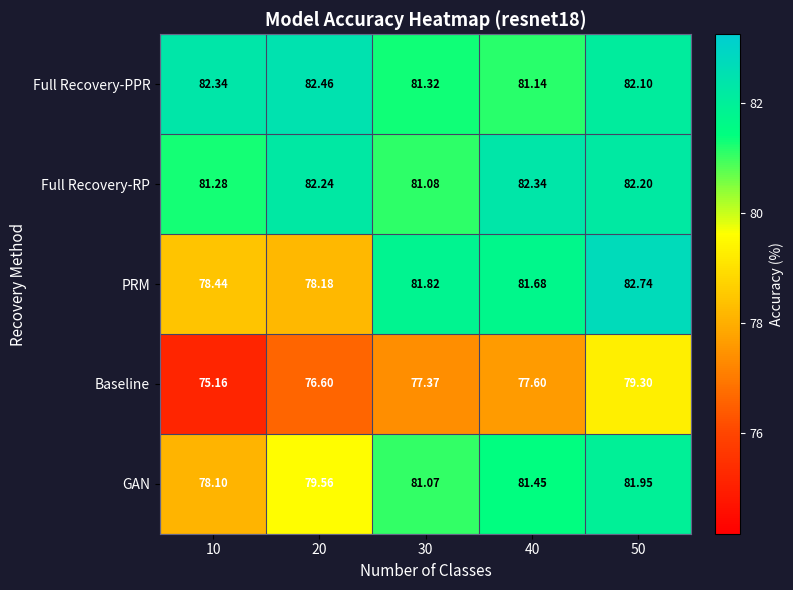

Which series changed the most between 20 and 30?

PRM